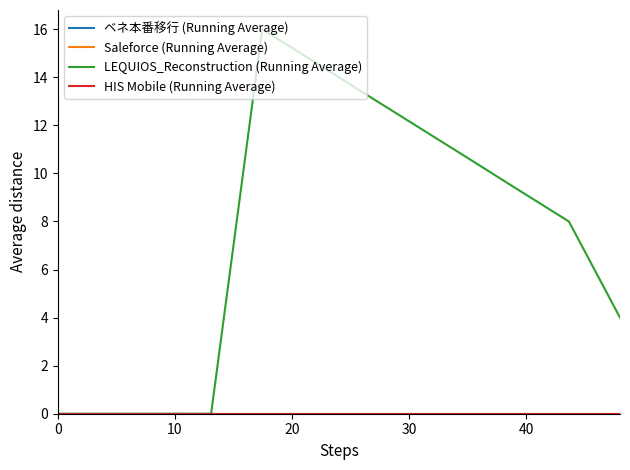

Does the chart display data point markers on the line(s)?

No